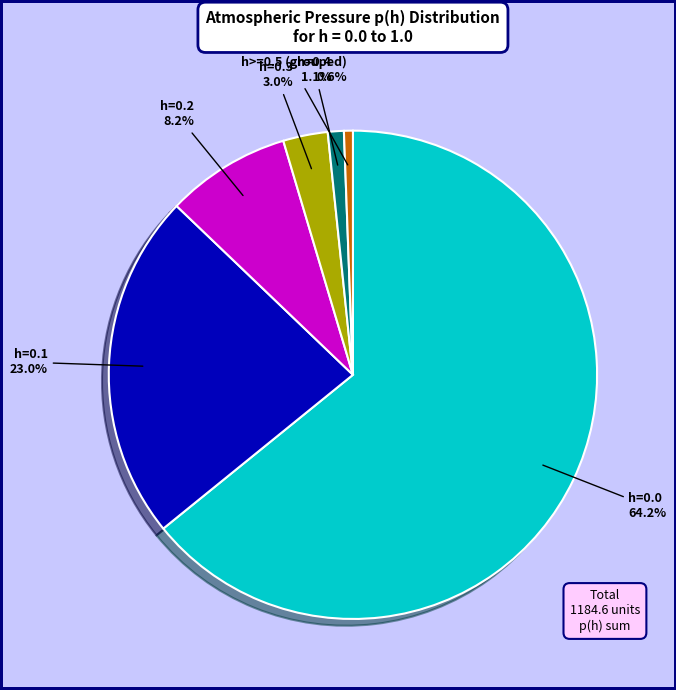

Is there any slice that represents more than half of the pie?

Yes